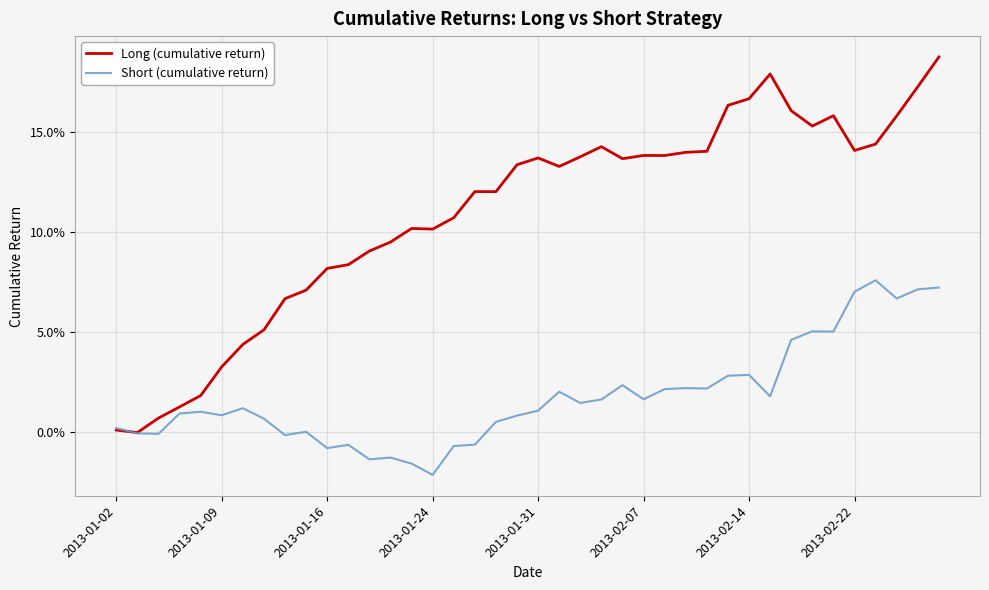

Does the chart have visible grid lines?

Yes